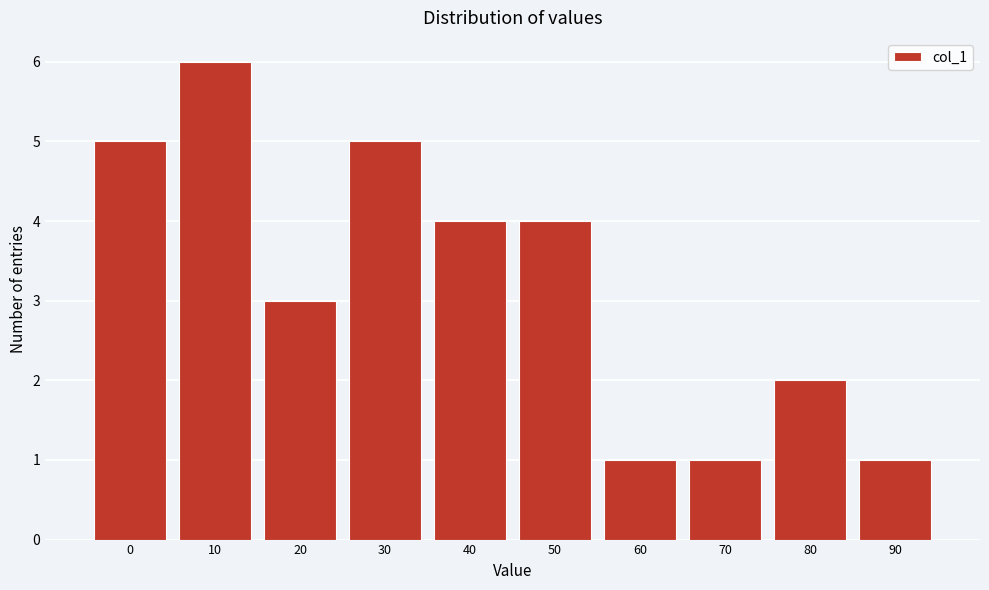

Reading left to right, extract all data points from this chart.

5	6	3	5	4	4	1	1	2	1